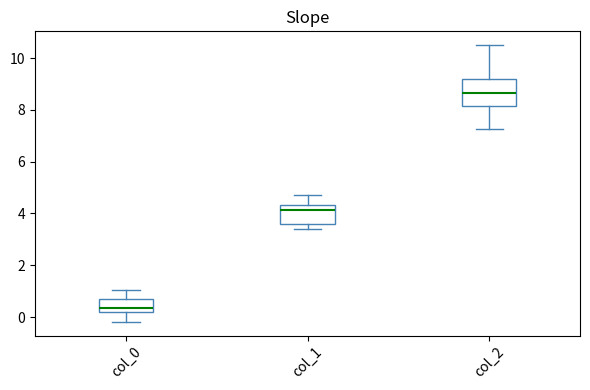

Where does the median line of the box for col_0 sit on the y-axis? The values are not printed on the chart, so give them approximately, as read against the axis.

0.4